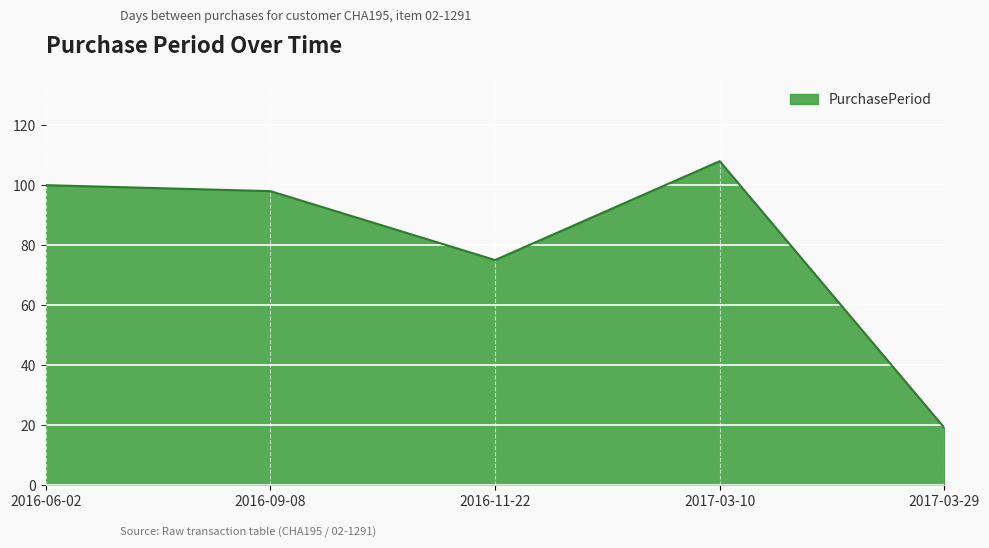

What is the difference between the maximum and minimum values?

89